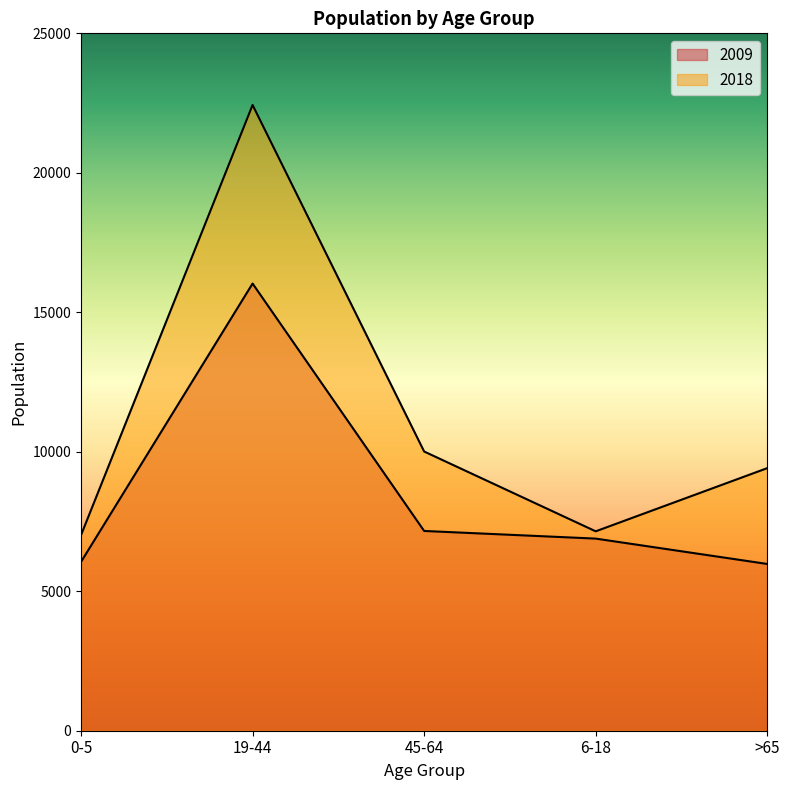

Reading left to right, list all the values displayed in this chart.

2009: 6053	16030	7161	6887	5978
2018: 7012	22431	10009	7148	9413